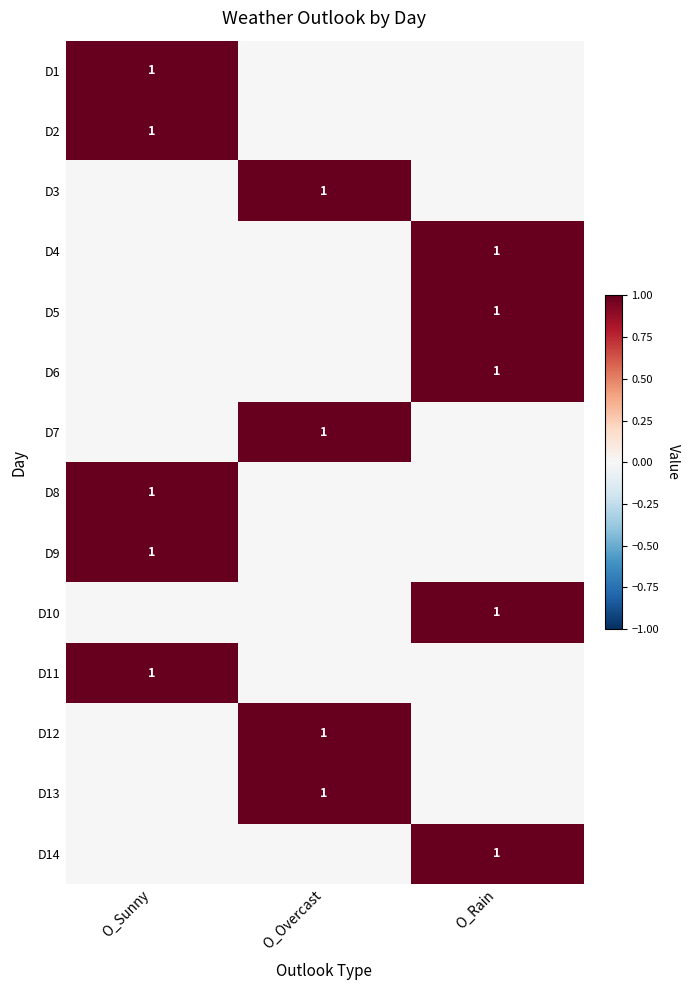

The D6 series shows 1 at O_Rain. True or false?

True